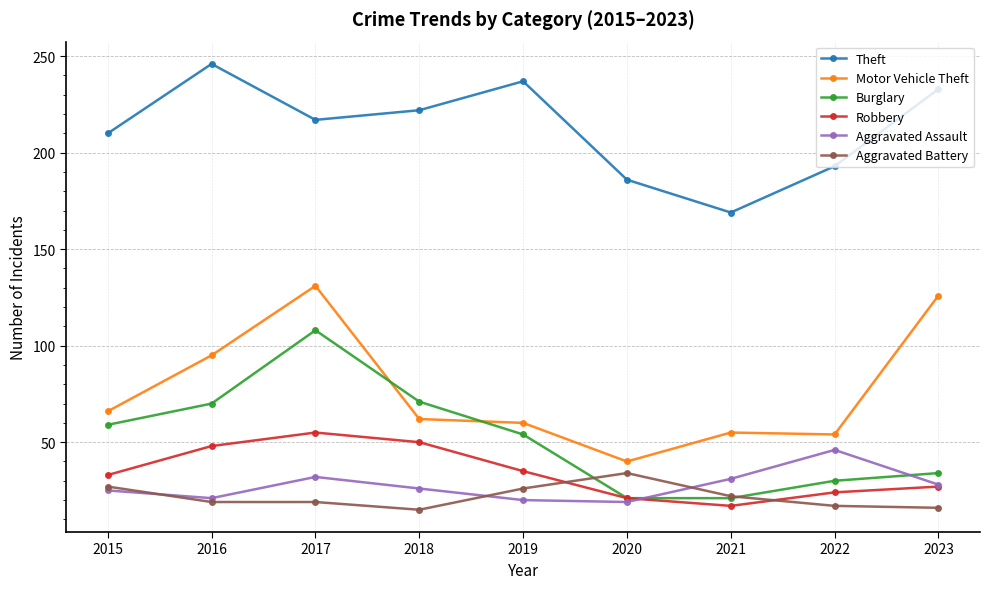

At which category does Burglary reach its first local peak?

2017